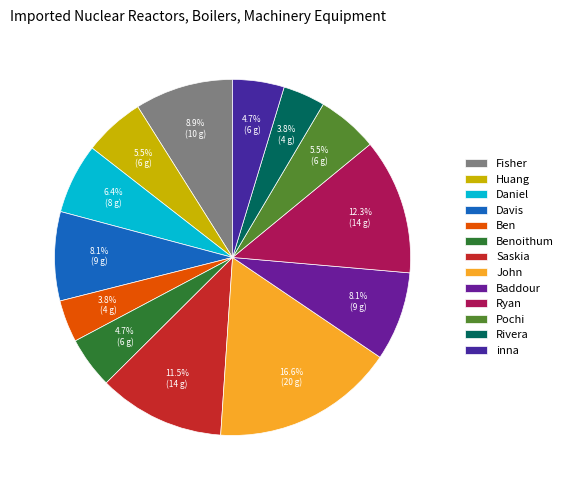

What percentage do Saskia and Ryan together represent?

23.8%